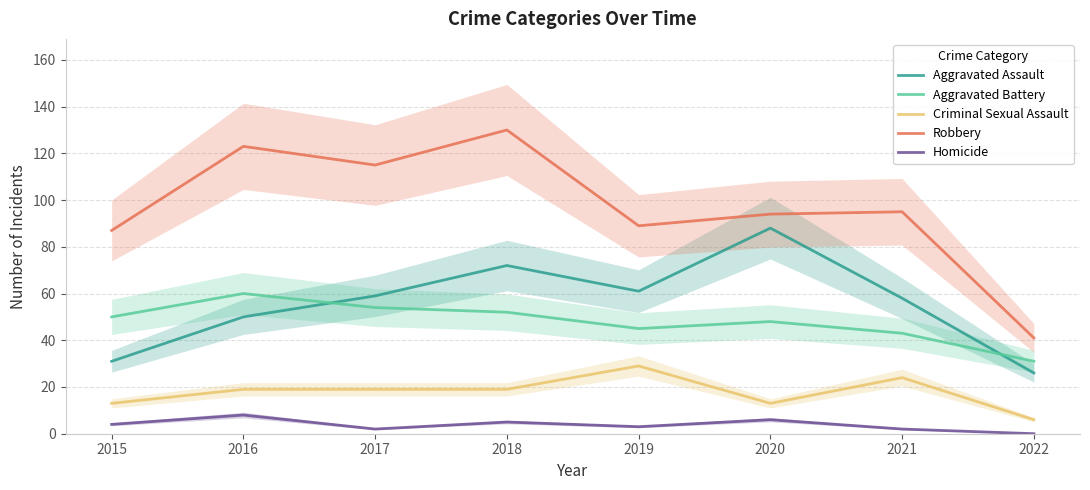

At which category does the chart reach its minimum across all series?

2022